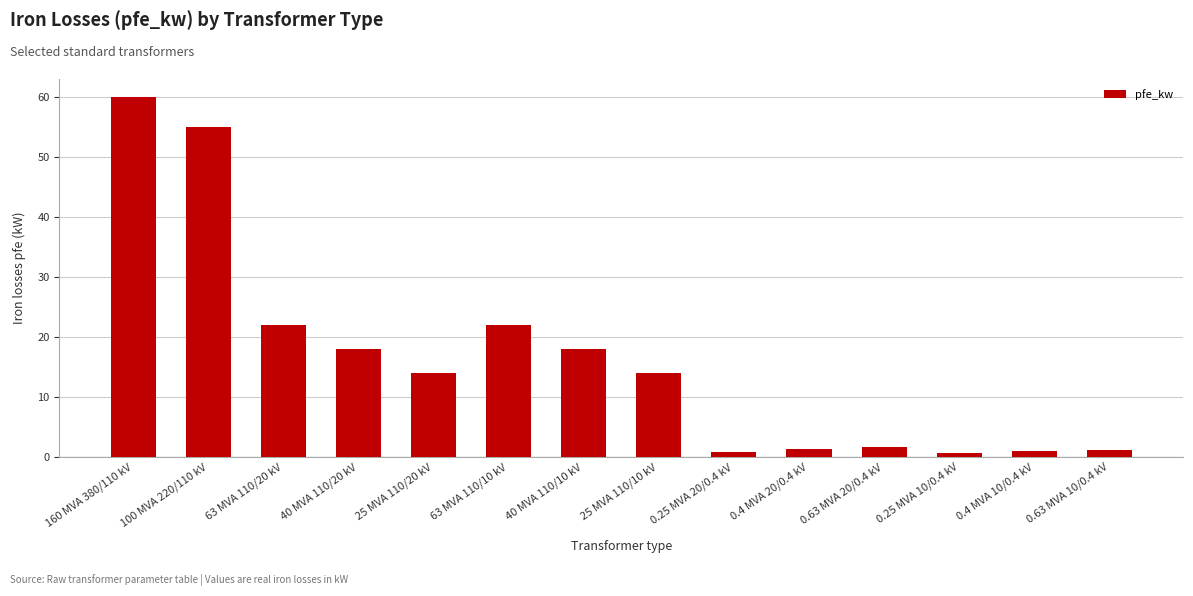

How many series are shown in this chart?

1